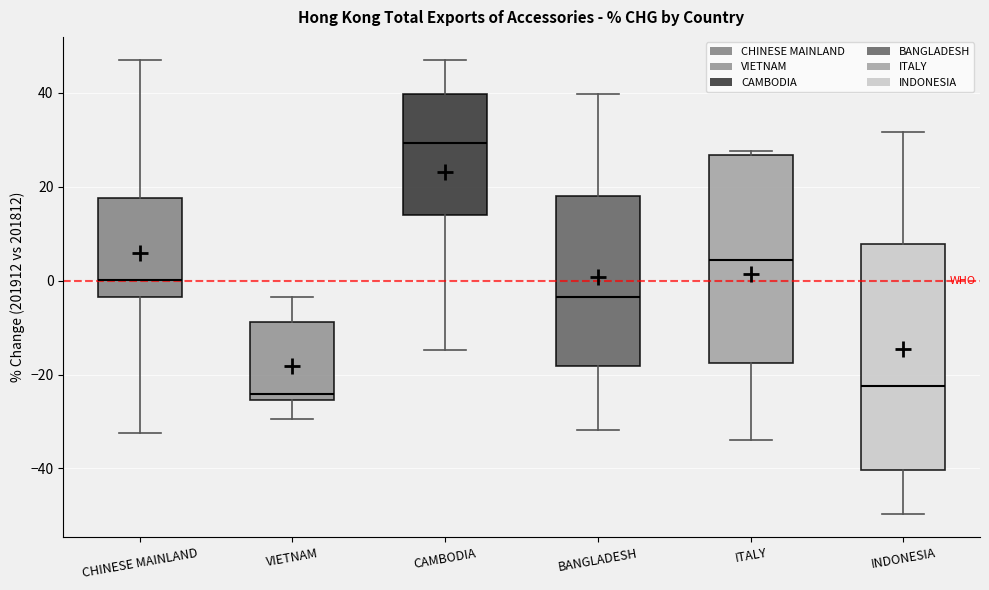

Which box has the highest median line?

CAMBODIA